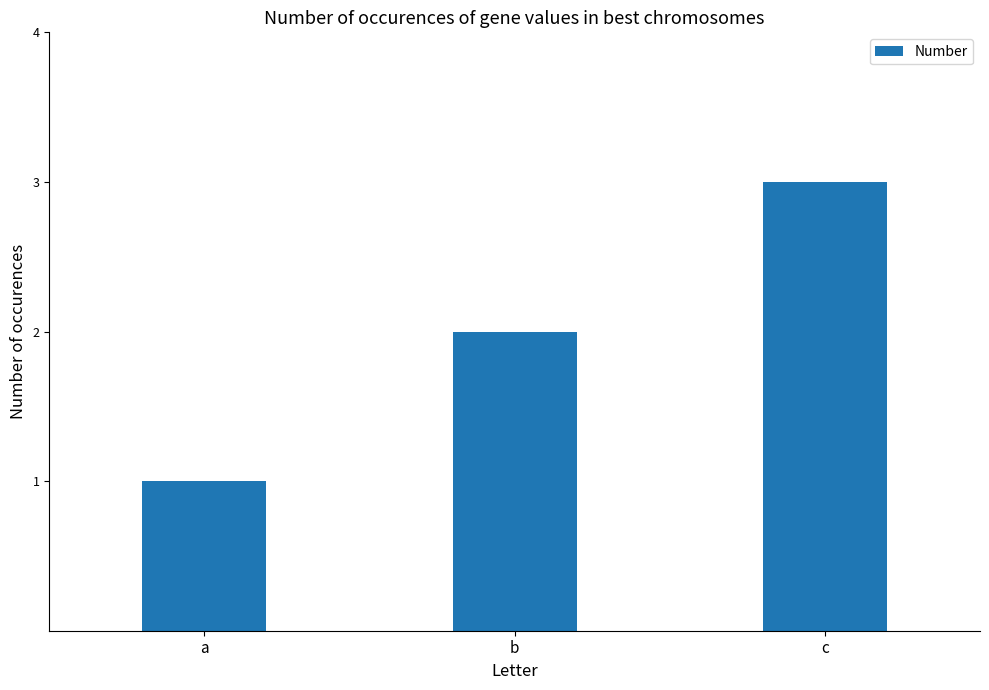

Which category has the highest value across all series?

c